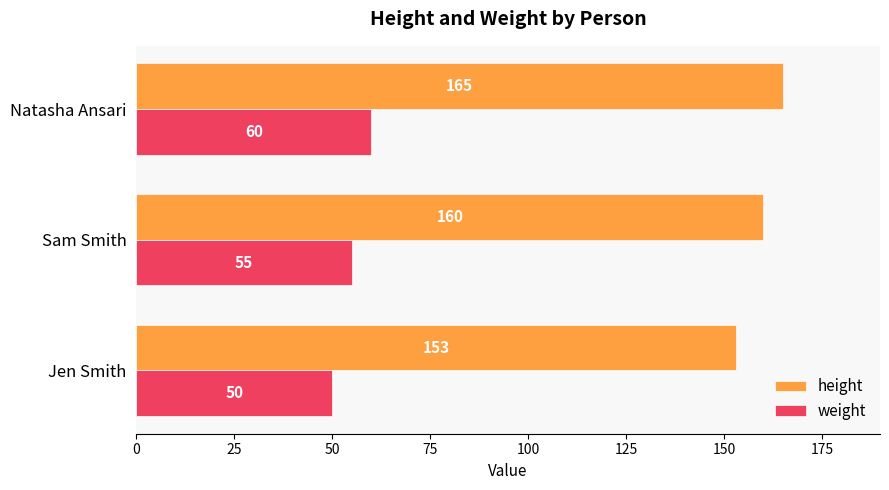

The height series shows 270 at Jen Smith. True or false?

False